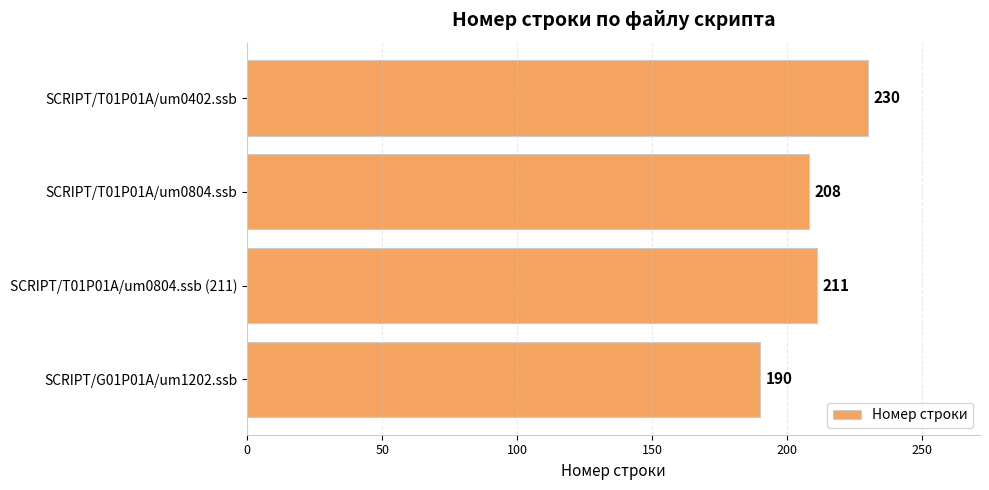

What position from the top is SCRIPT/T01P01A/um0402.ssb?

1